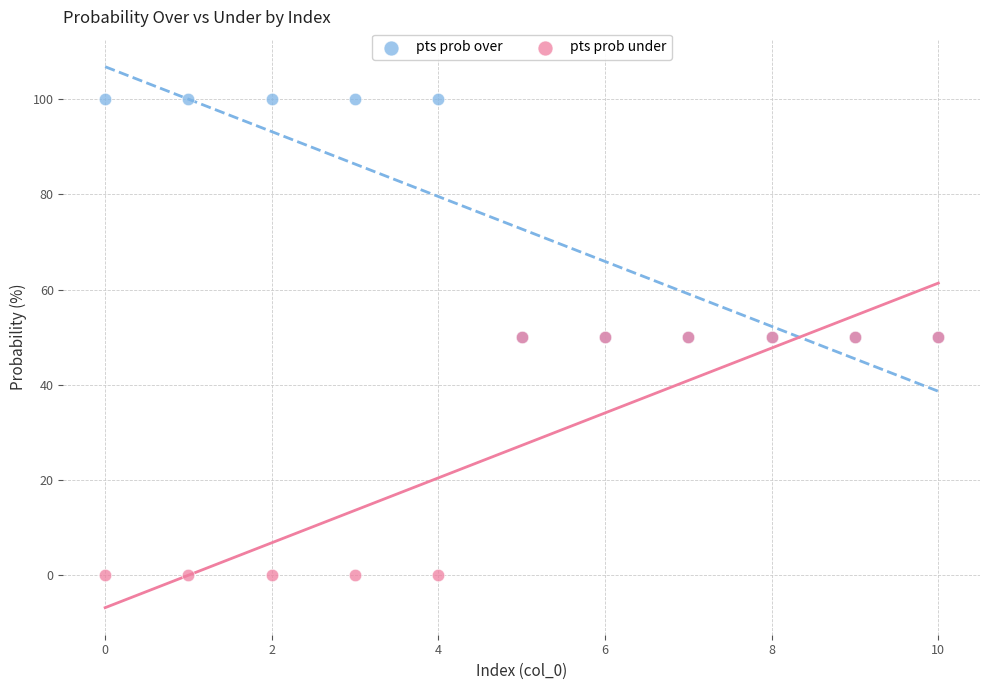

What are all the series names shown in the legend?

pts prob over, pts prob under